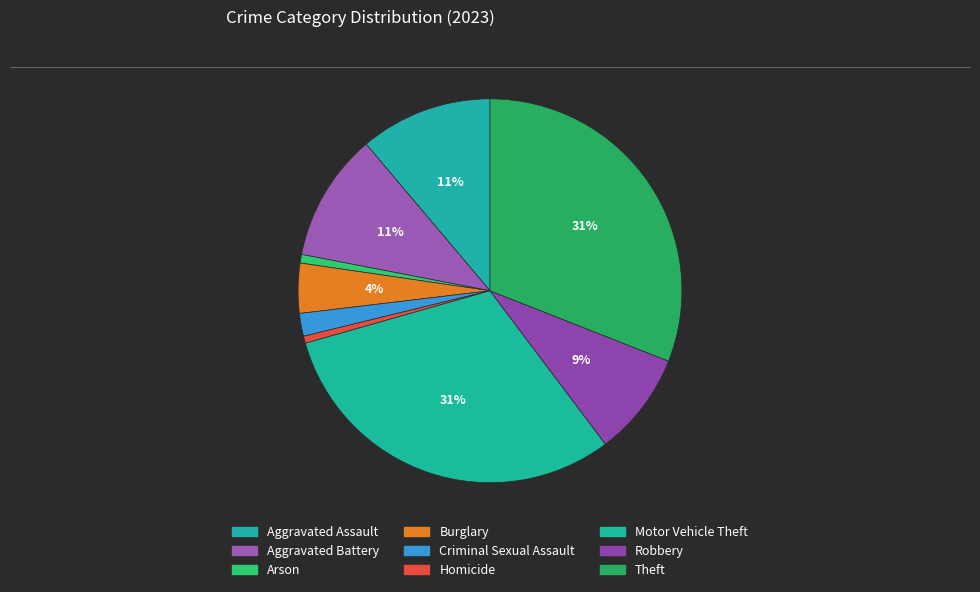

Approximately how many times larger is the value at Aggravated Battery compared to Homicide?

18.0